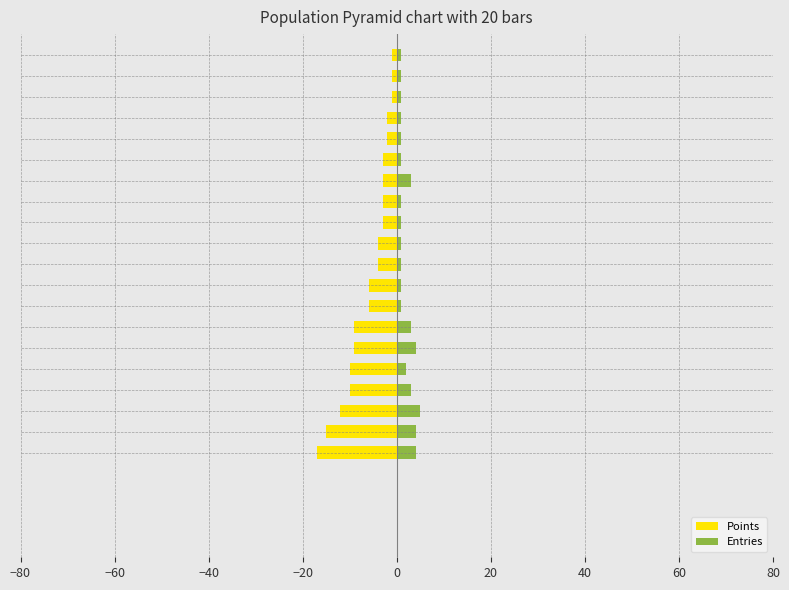

What value does the Entries series have at 80?

1